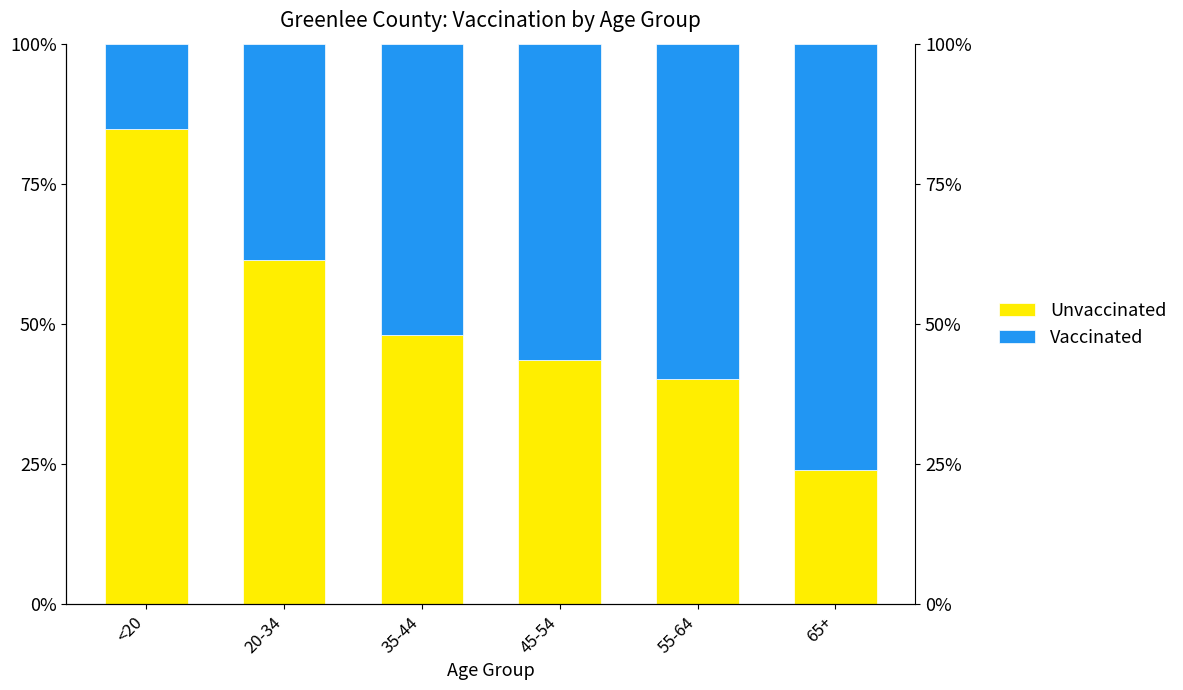

At which category is the sum across all series the highest?

55-64